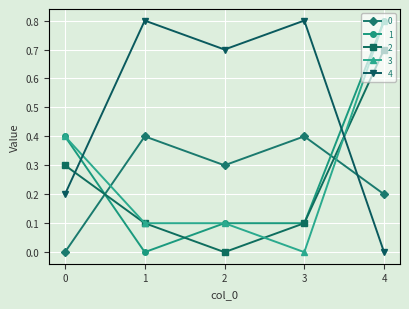

How many interior local valleys does the 4 series have?

1